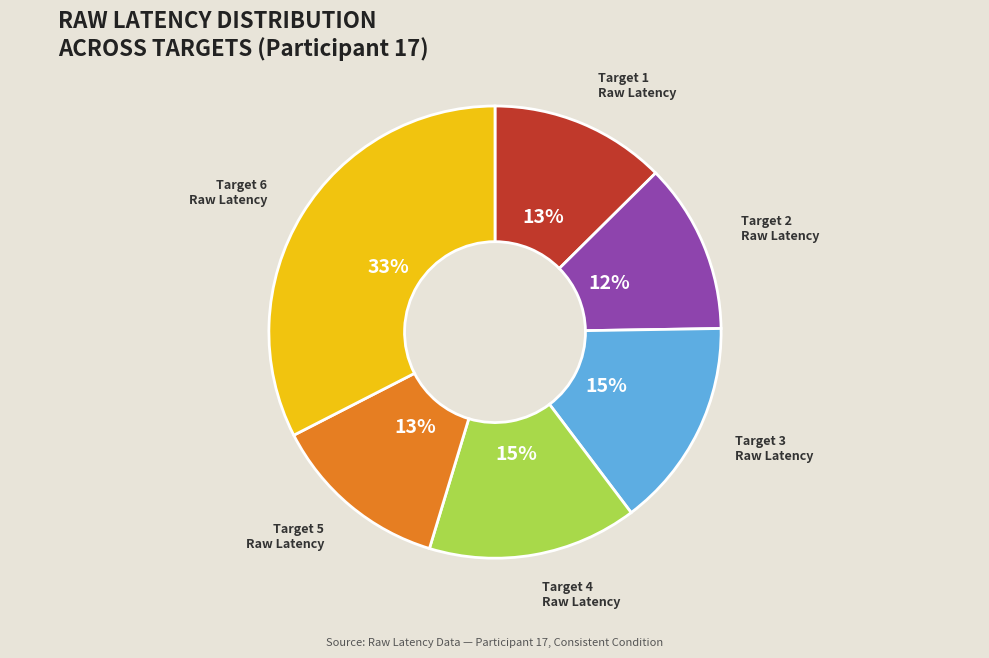

Which slice is the largest?

Target 6 Raw Latency